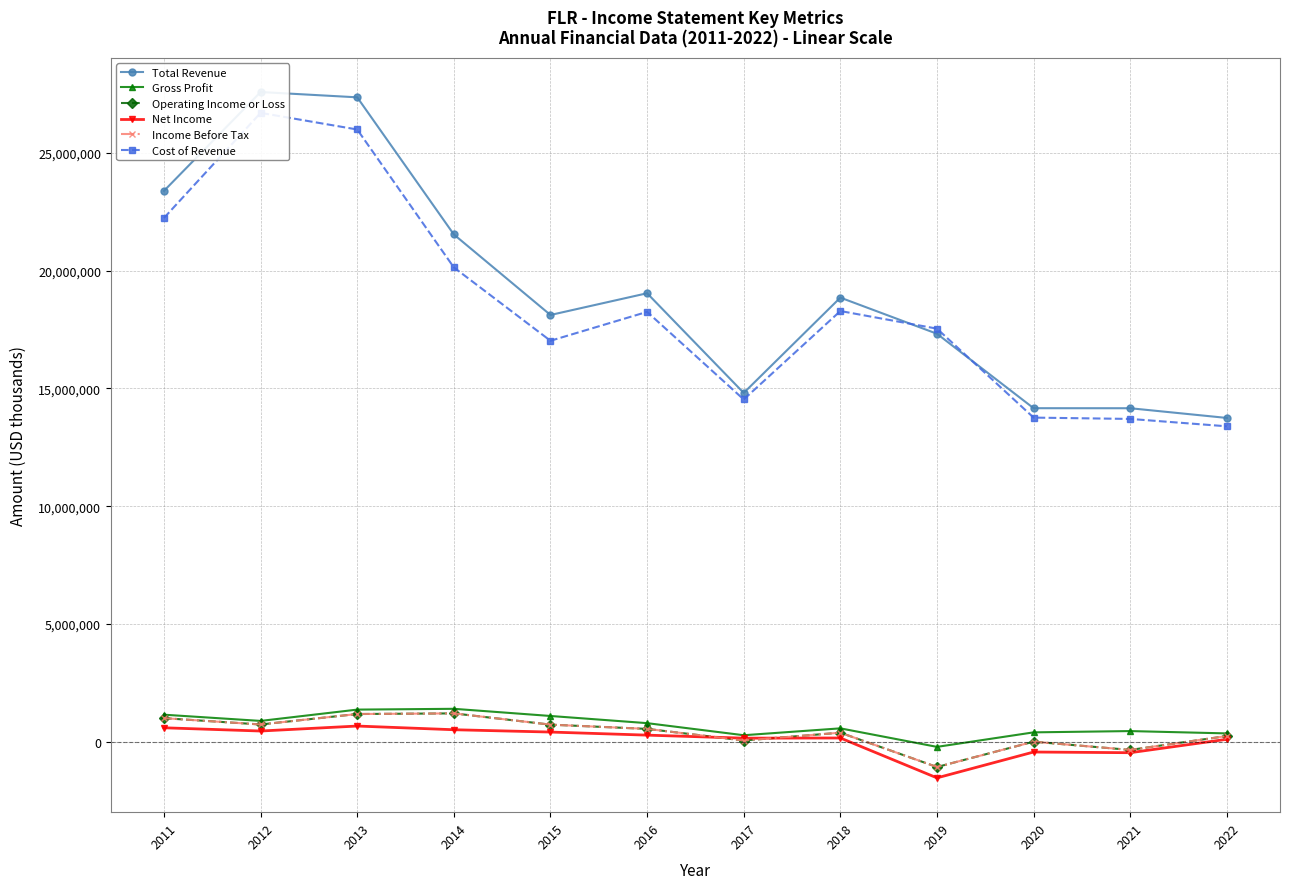

What is the total value across all series at 2018?

38634000